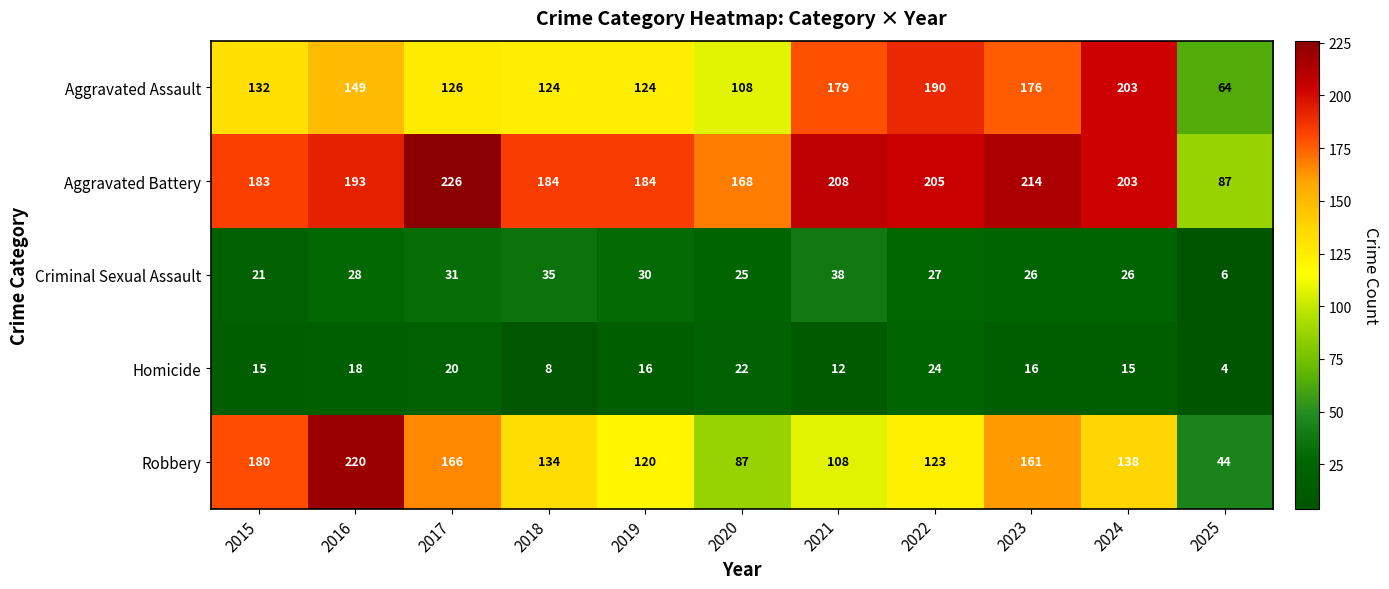

List the series in order of their peak value, lowest first.

Homicide, Criminal Sexual Assault, Aggravated Assault, Robbery, Aggravated Battery